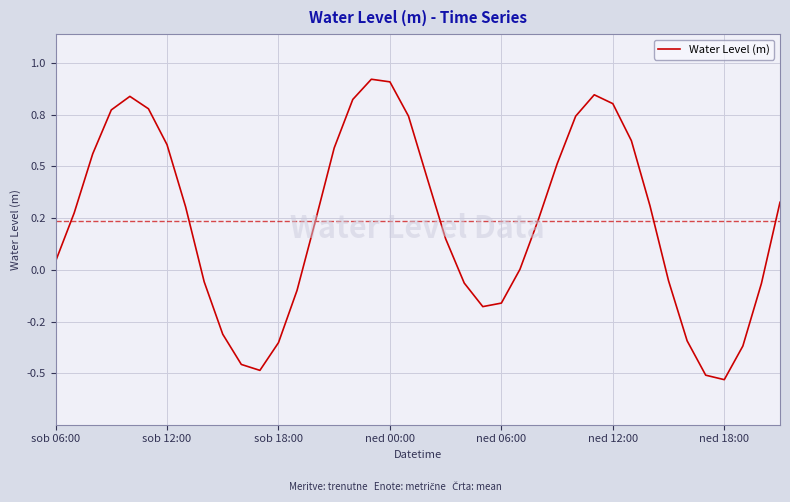

Is this an area chart (filled region under the line)?

No